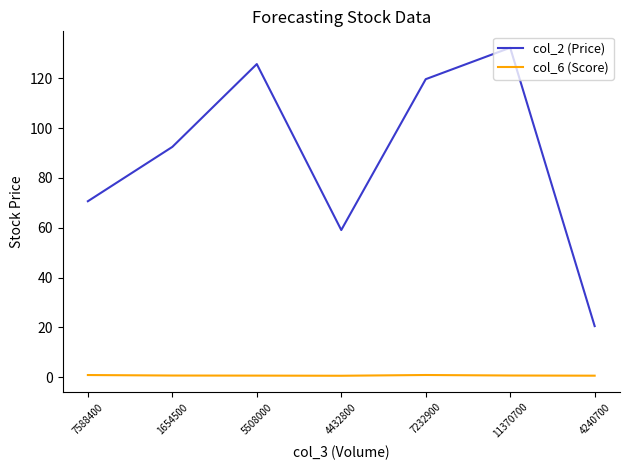

Rank the series by their maximum value, from lowest to highest.

col_6 (Score), col_2 (Price)